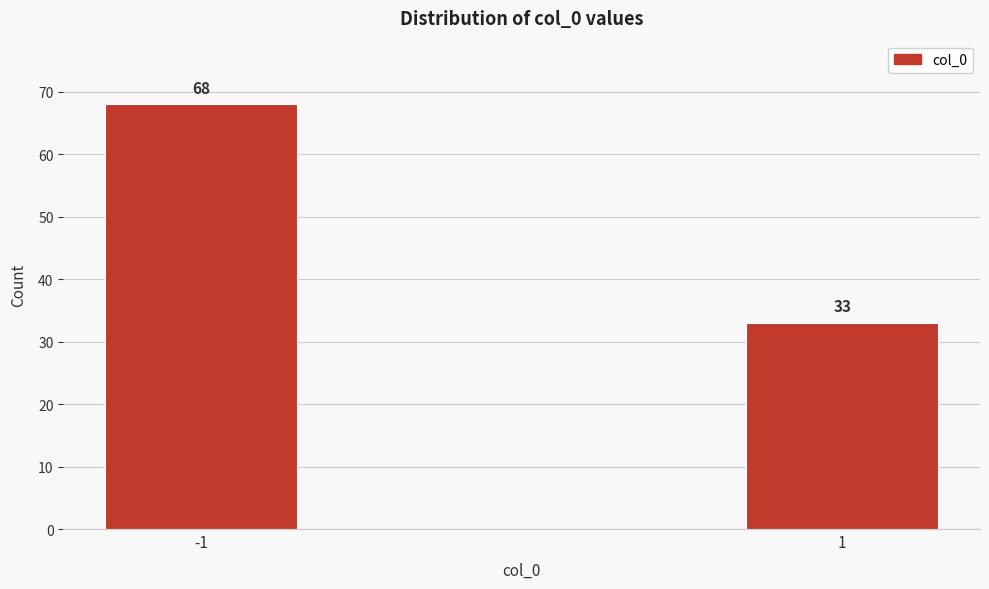

Reading left to right, list all the values displayed in this chart.

-1=68	1=33